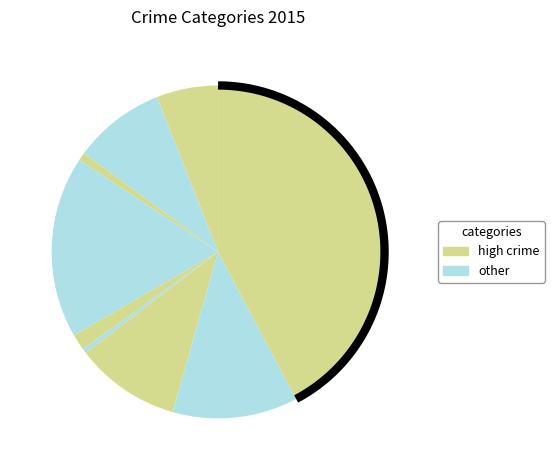

What percentage is NOT represented by Motor Vehicle Theft?

89.8%